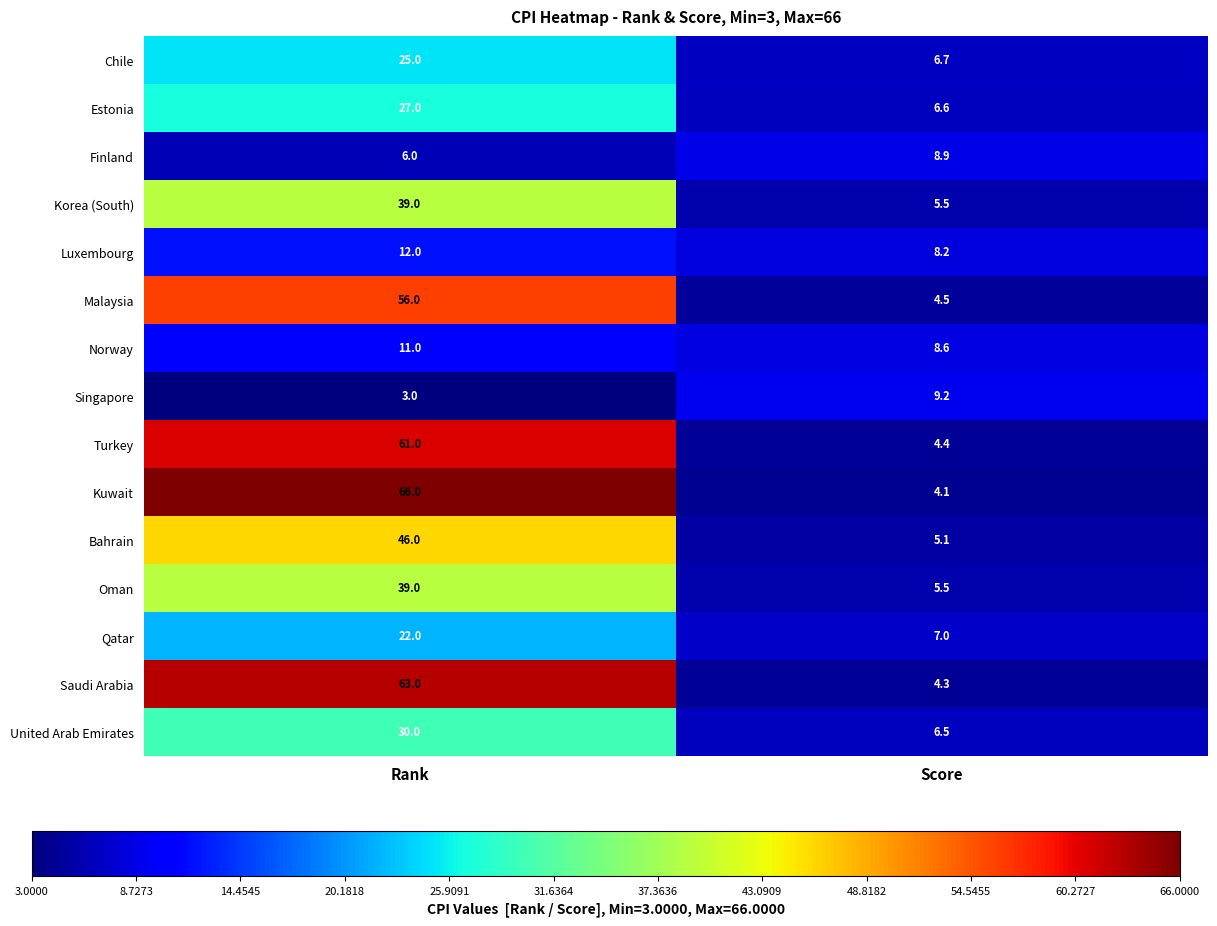

True or false: Qatar has a value of 30.0 at Rank.

False